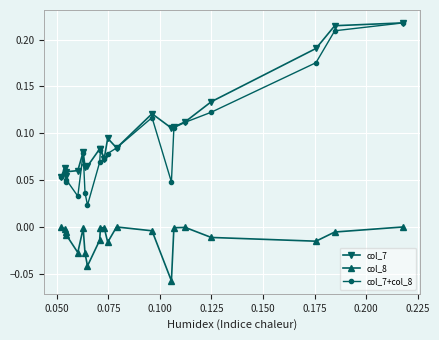

Does the chart display data point markers on the line(s)?

Yes